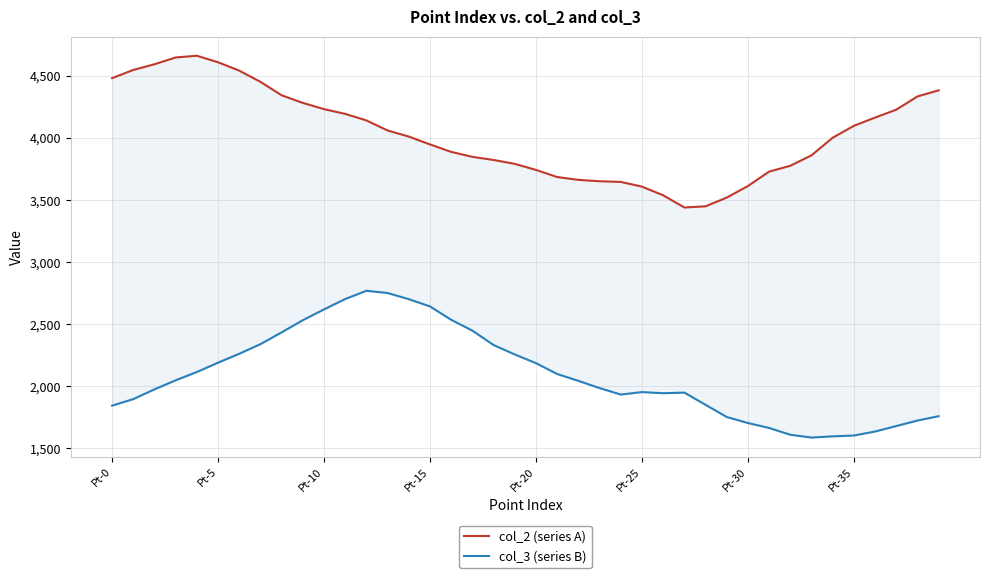

How many lines are shown in the chart?

2